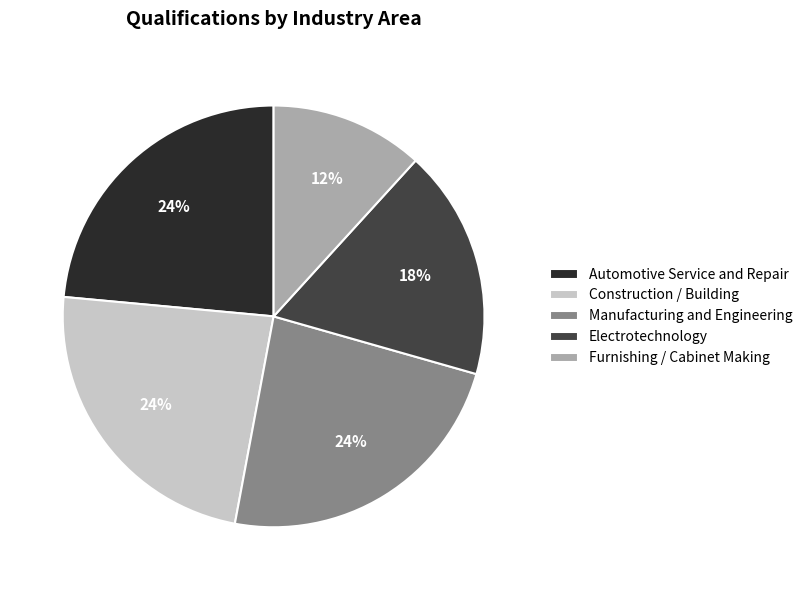

Between Furnishing / Cabinet Making and Construction / Building, which is larger?

Construction / Building